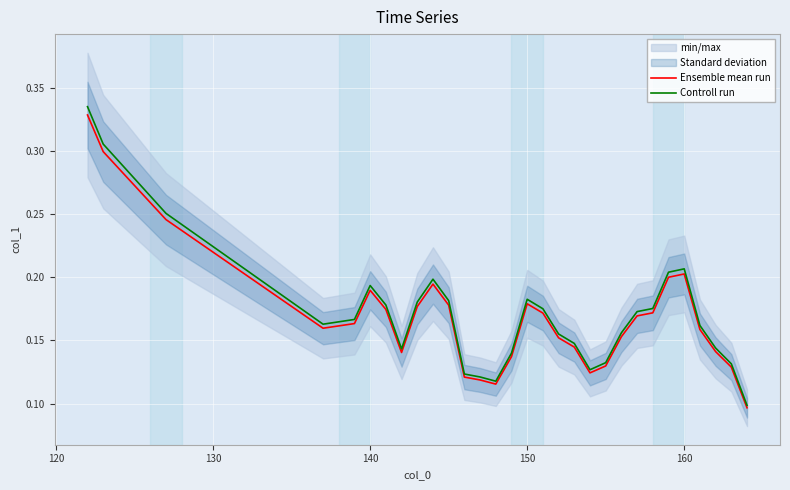

The Ensemble mean run series shows 0.1 at 150. True or false?

False